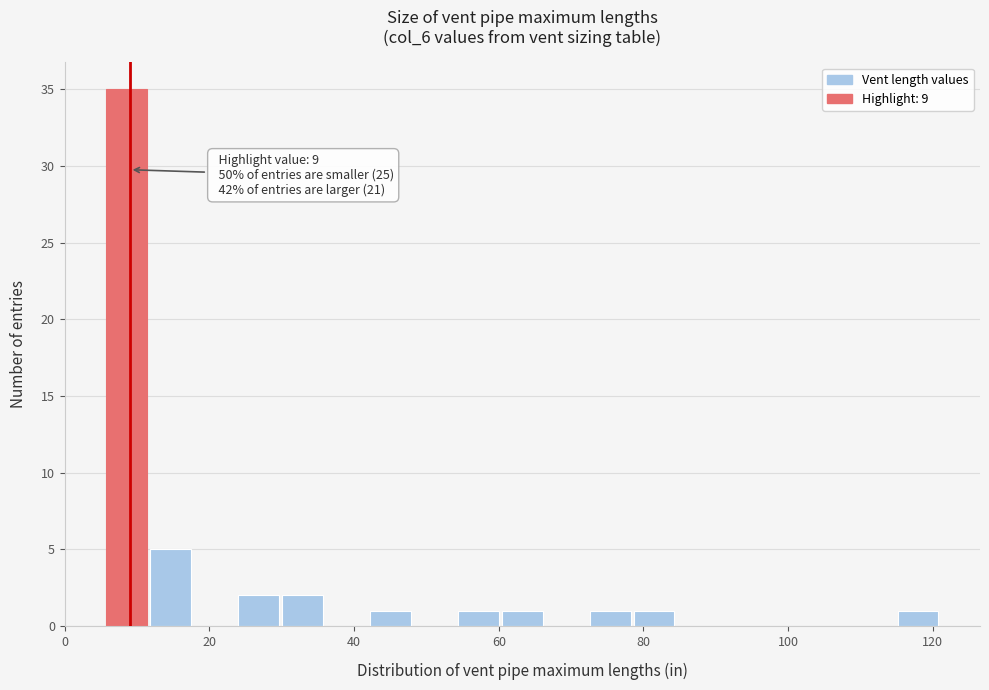

Read against the x-axis, roughly where is the centre of the tallest bar?

8